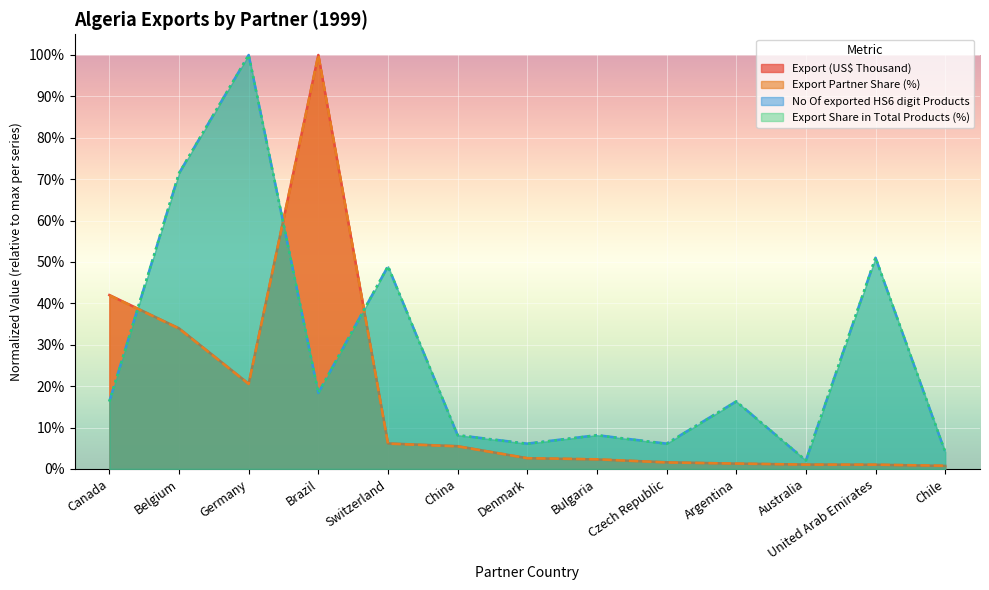

At which category is the sum across all series the highest?

Germany